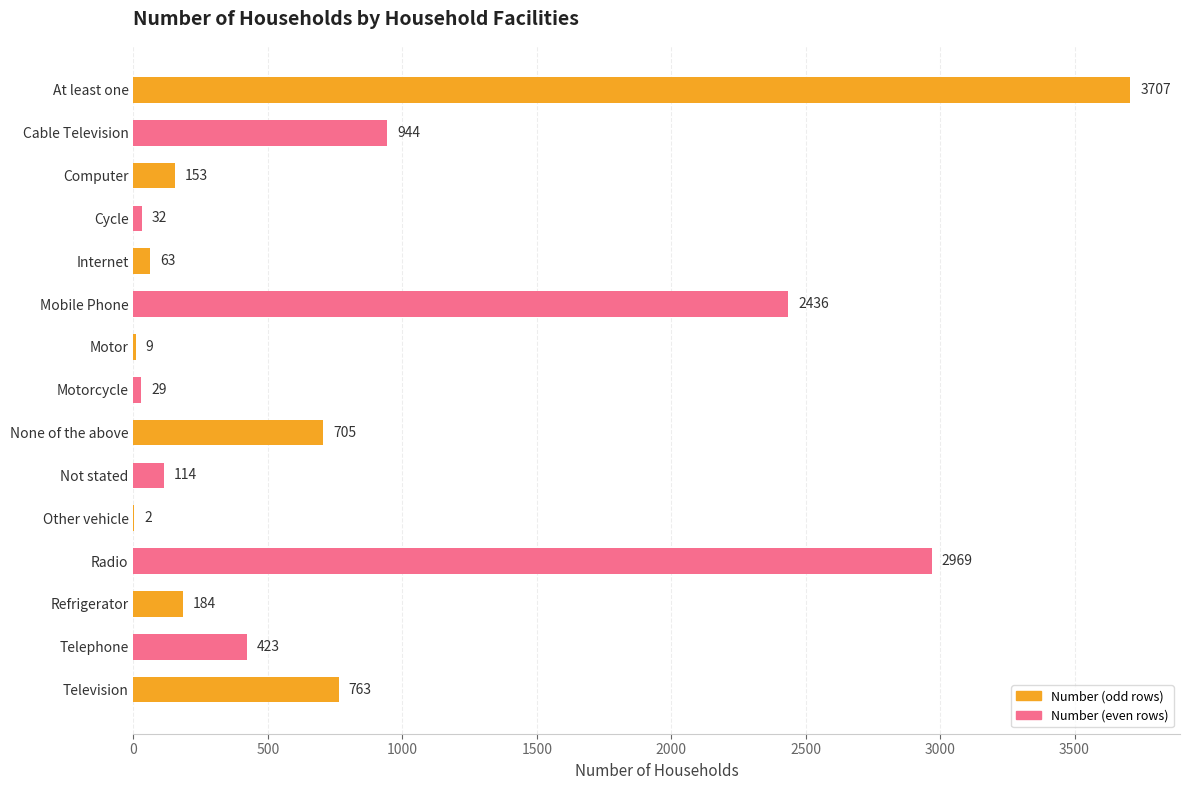

Between Internet and Motor, which is larger?

Internet